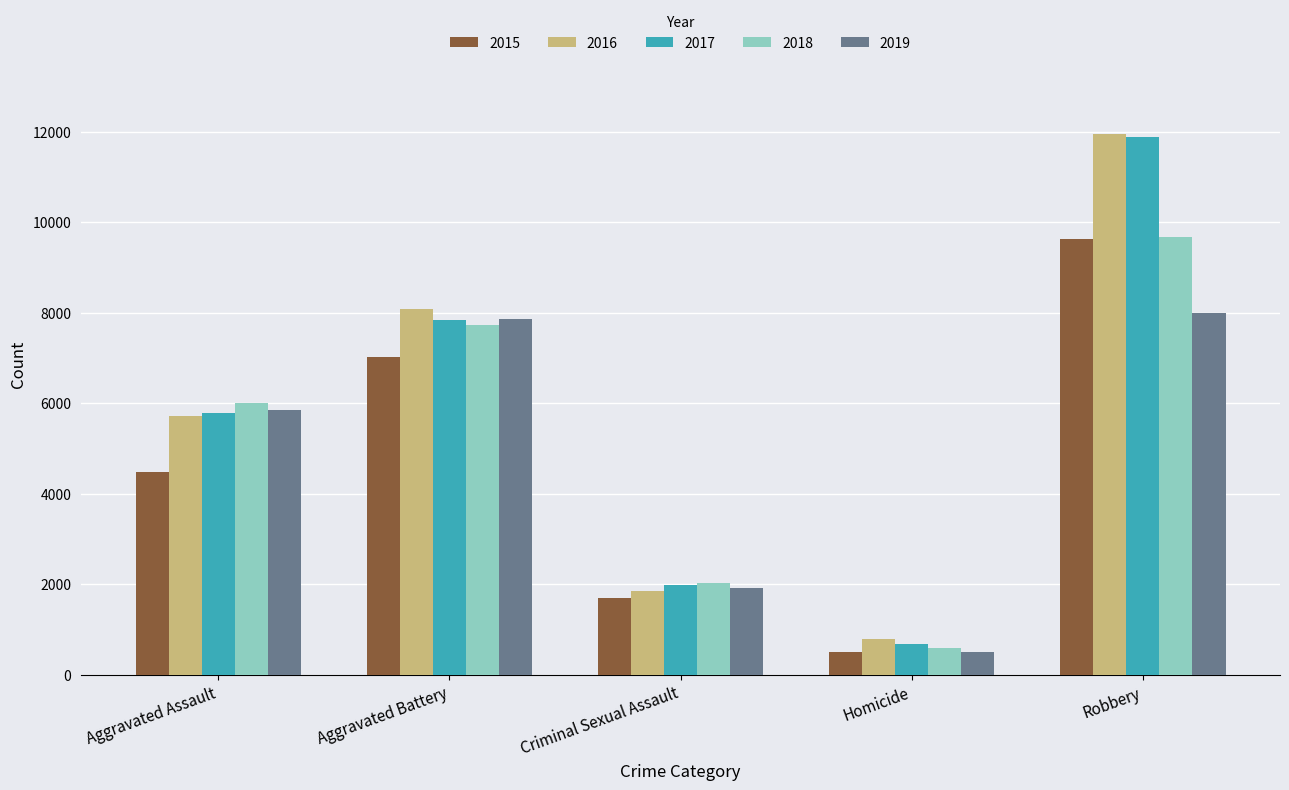

What is the label of the 5th bar from the right?

Aggravated Assault